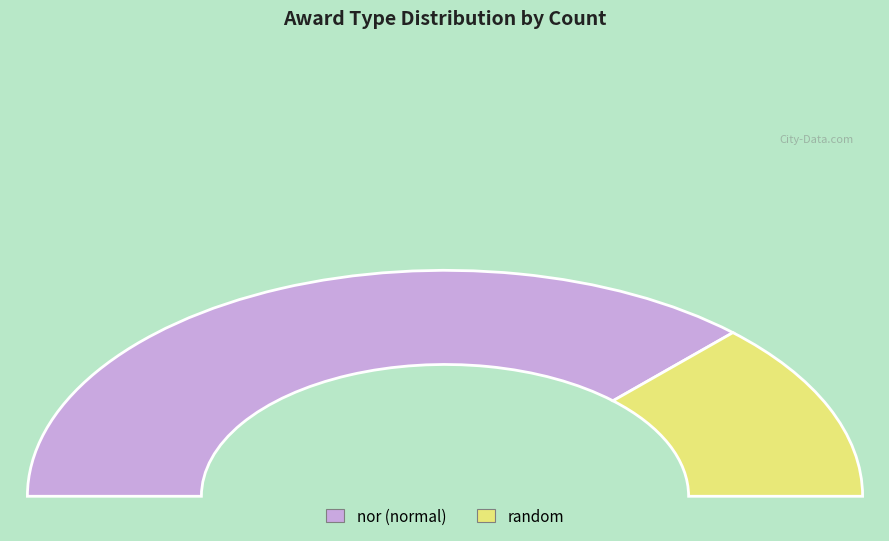

The nor slice represents 87% of the pie. True or false?

False